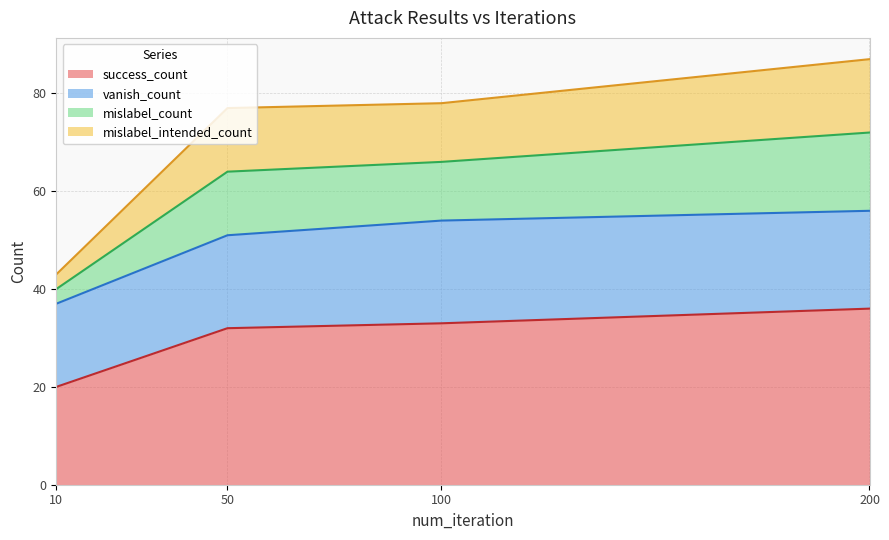

Read the success_count value at 100.

33